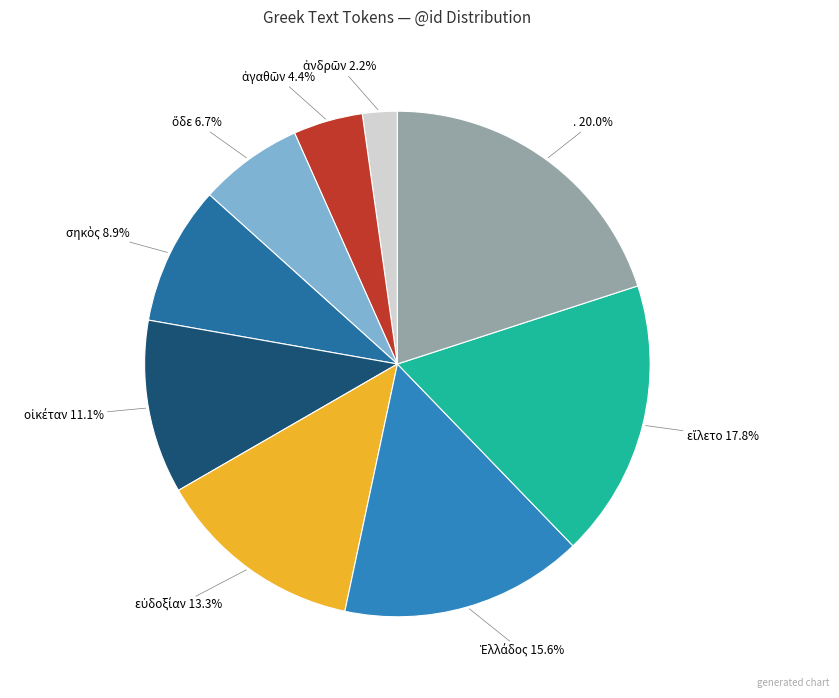

Is there a majority slice in this chart?

No